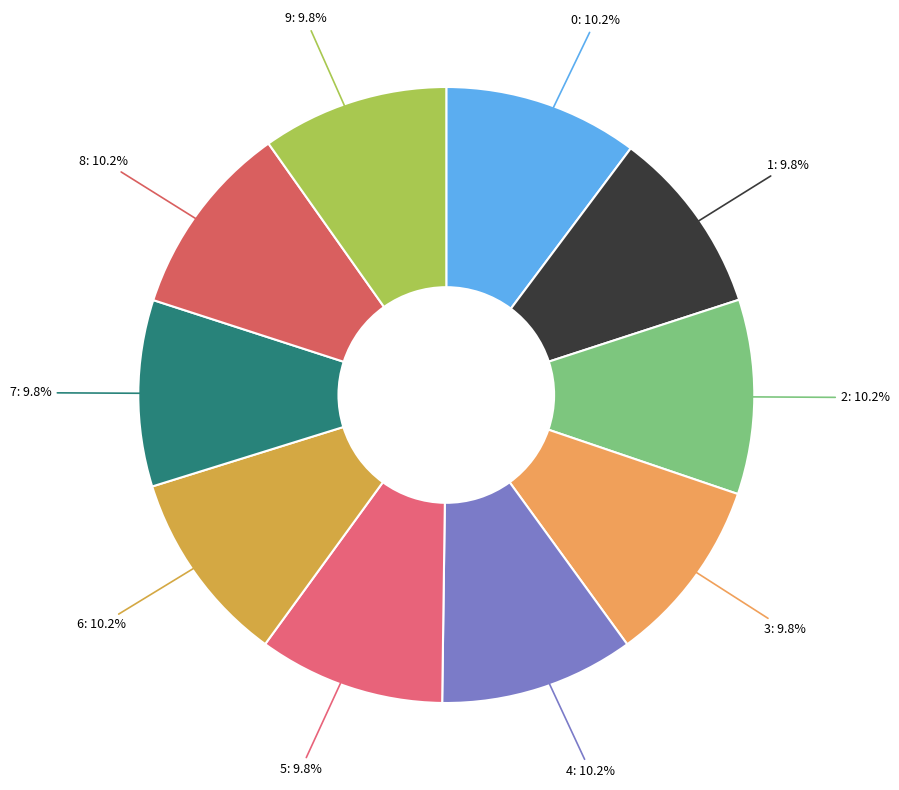

Does 9 account for over 50% of the chart?

No